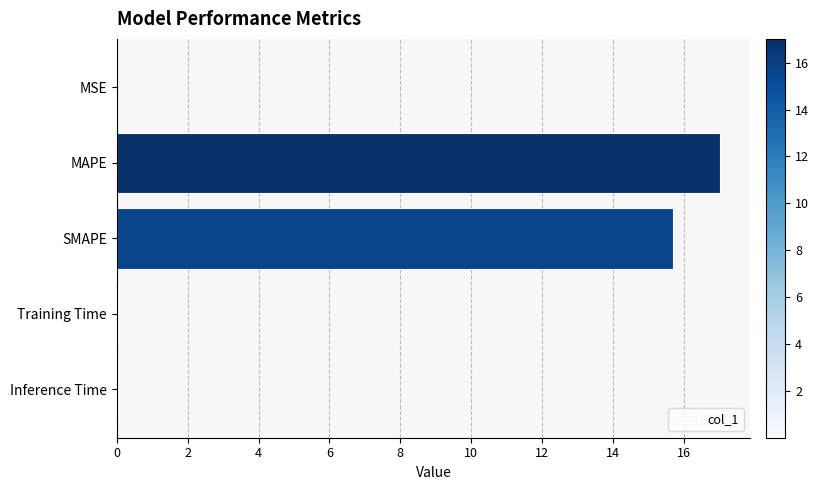

The chart shows a value of 20.9 at SMAPE. True or false?

False